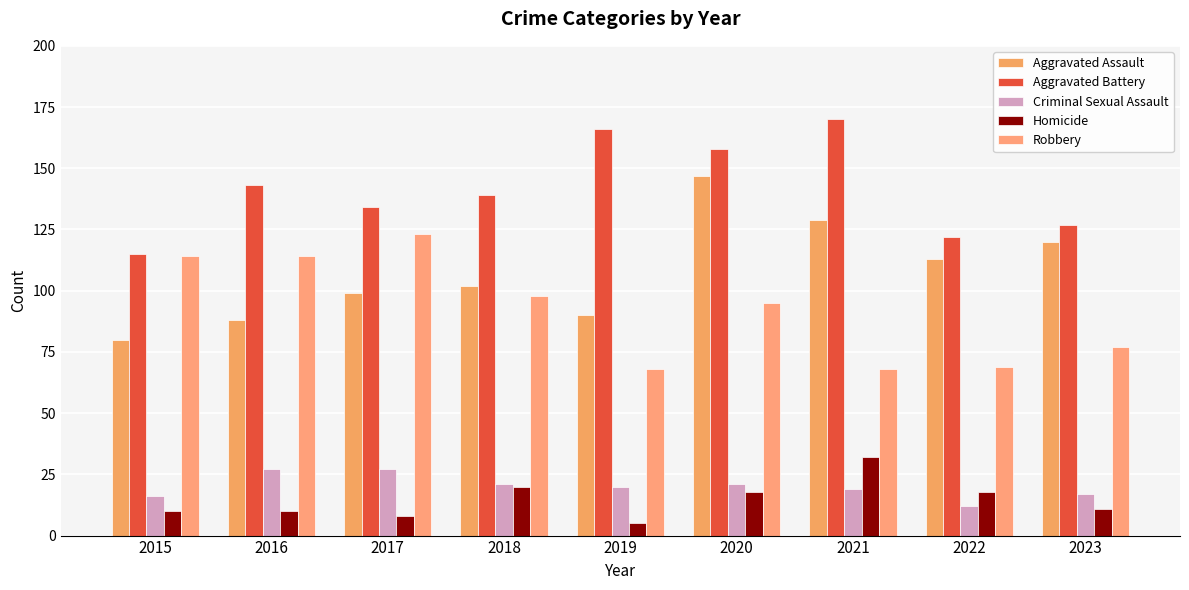

Rank the series by their maximum value, from lowest to highest.

Criminal Sexual Assault, Homicide, Robbery, Aggravated Assault, Aggravated Battery